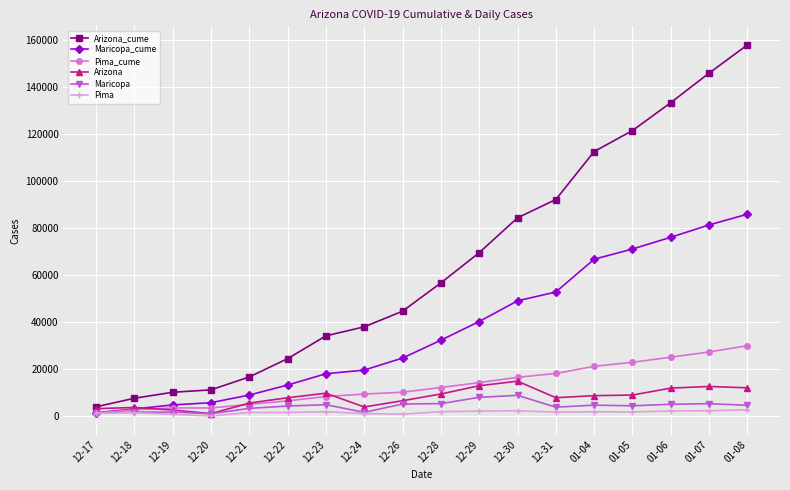

Which series has the largest range (max minus min)?

Arizona_cume